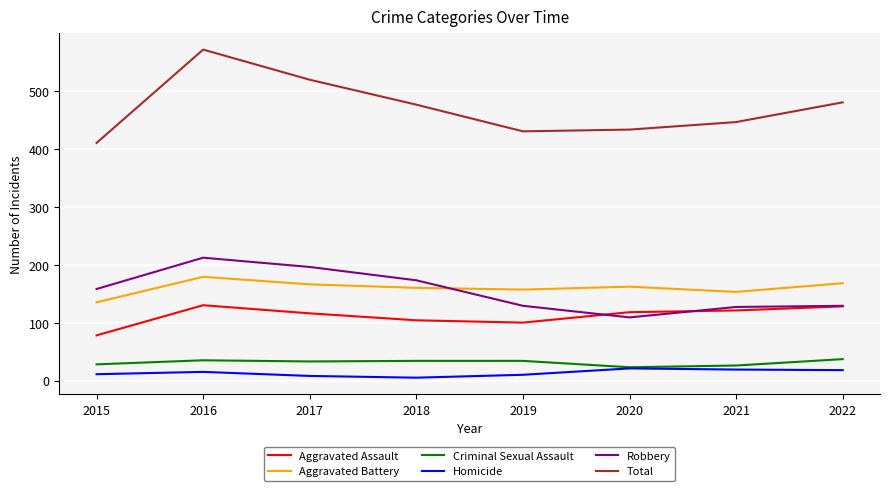

What is the spread (max minus min) of values at 2019?

420